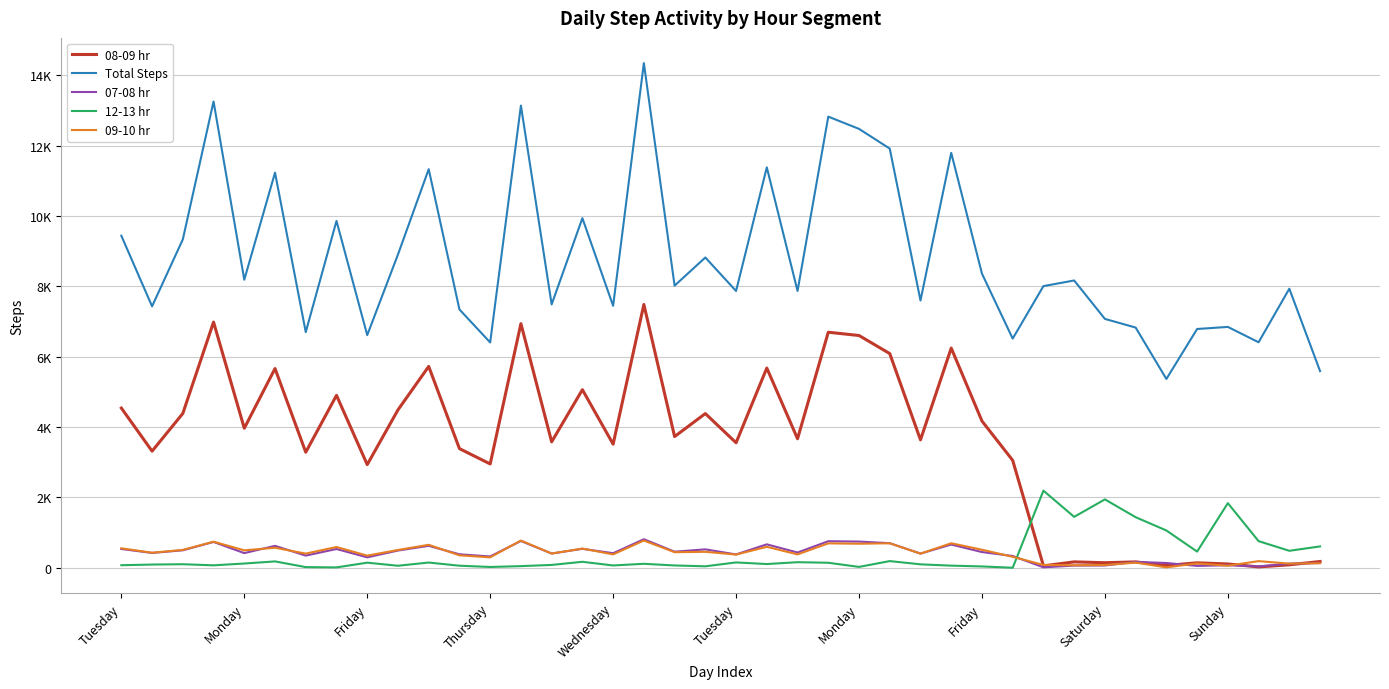

What are all the series names shown in the legend?

08-09 hr, Total Steps, 07-08 hr, 12-13 hr, 09-10 hr